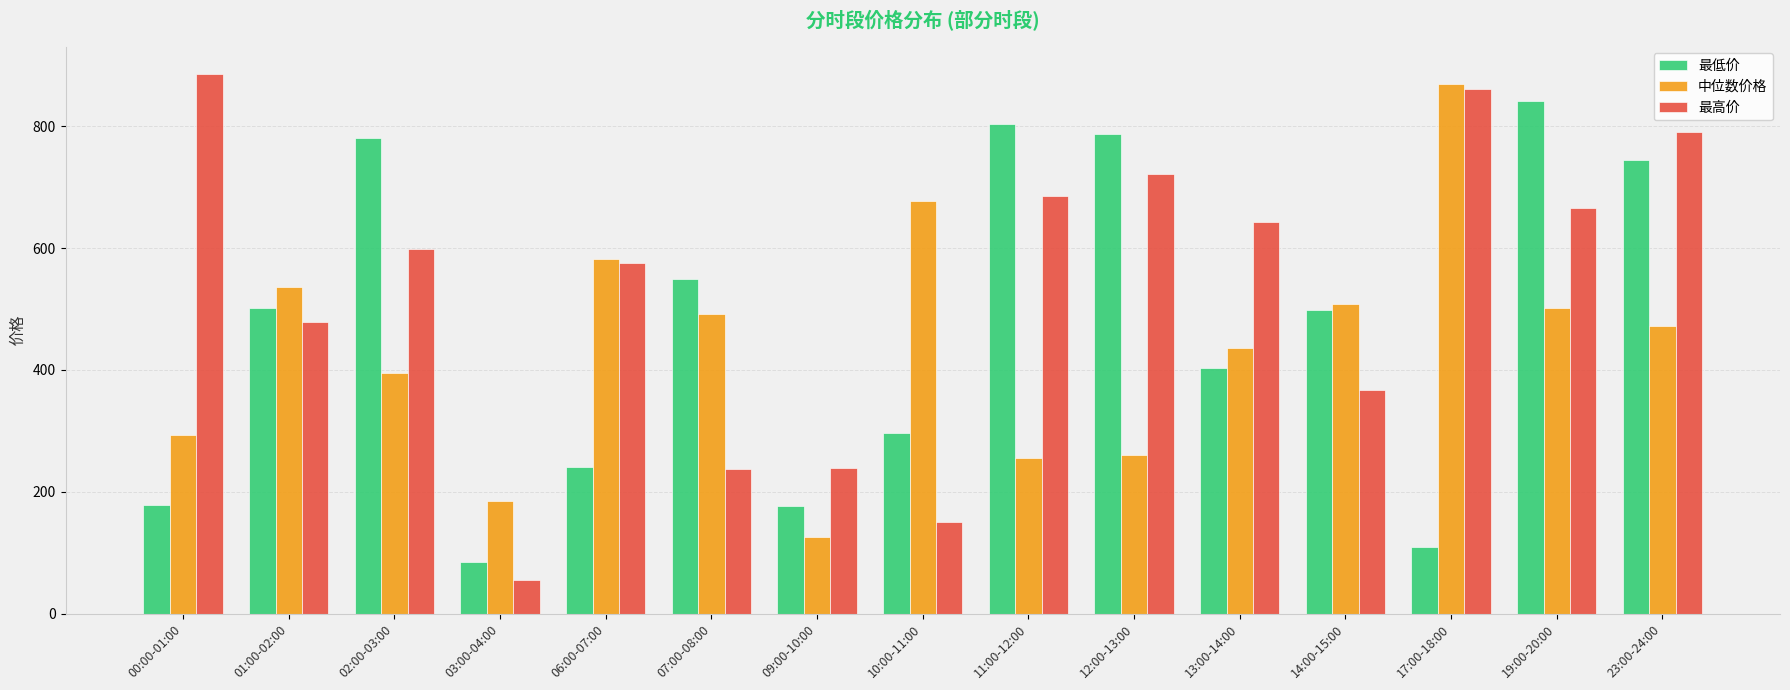

What is the greatest value displayed?

886.5